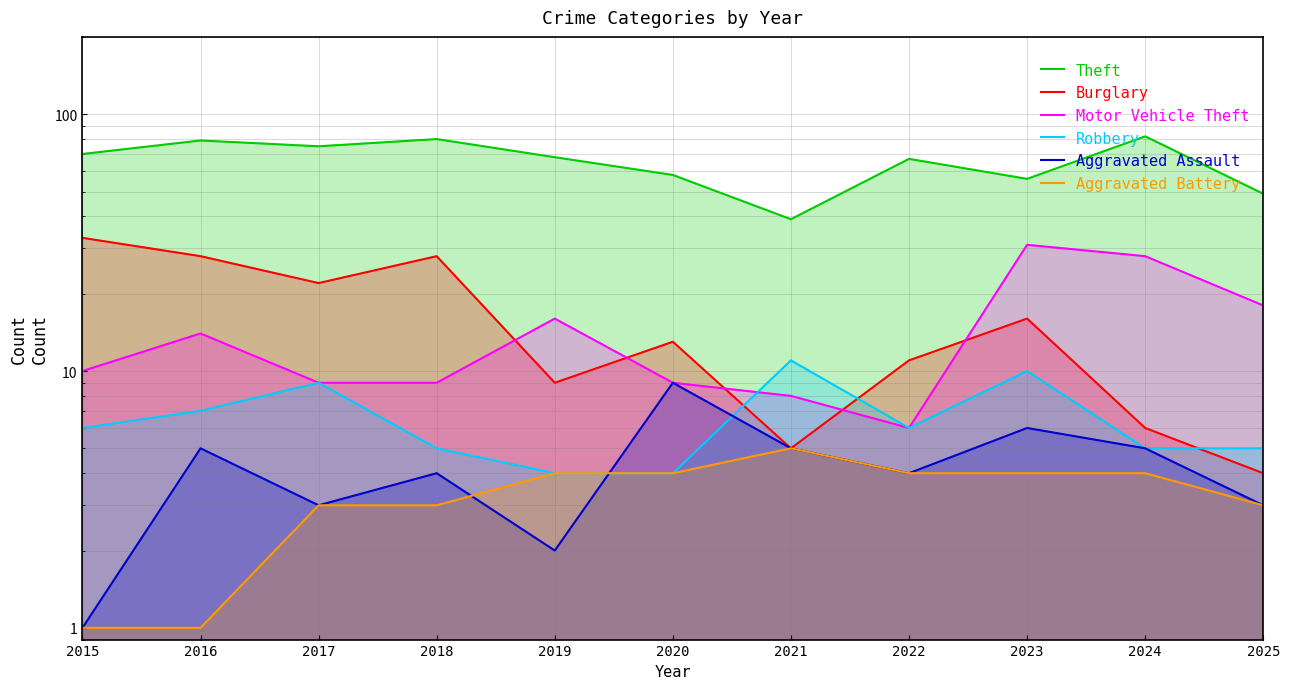

Between 2019 and 2018, which is larger?

2018